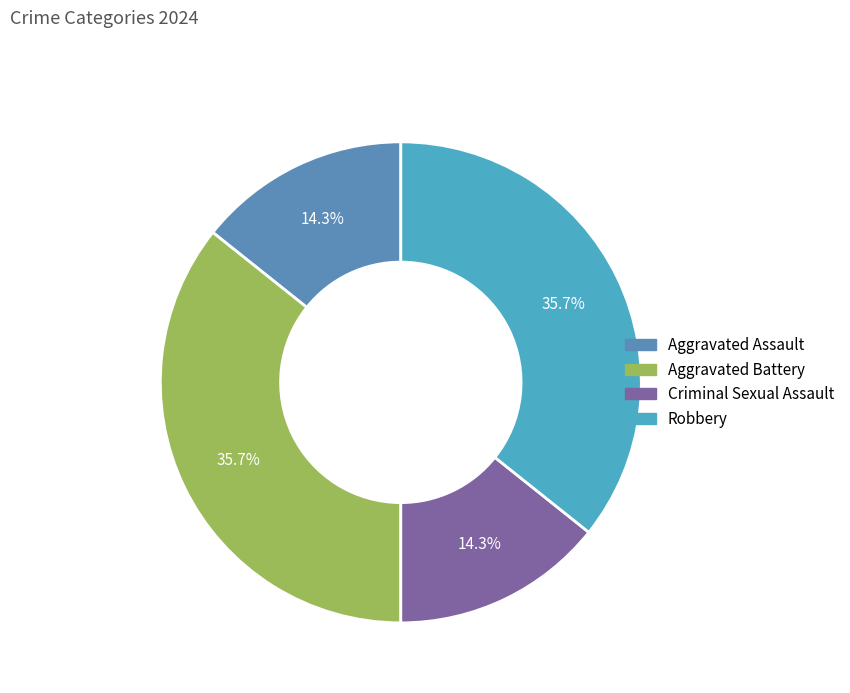

Is the sum of Robbery and Aggravated Battery greater than half?

Yes